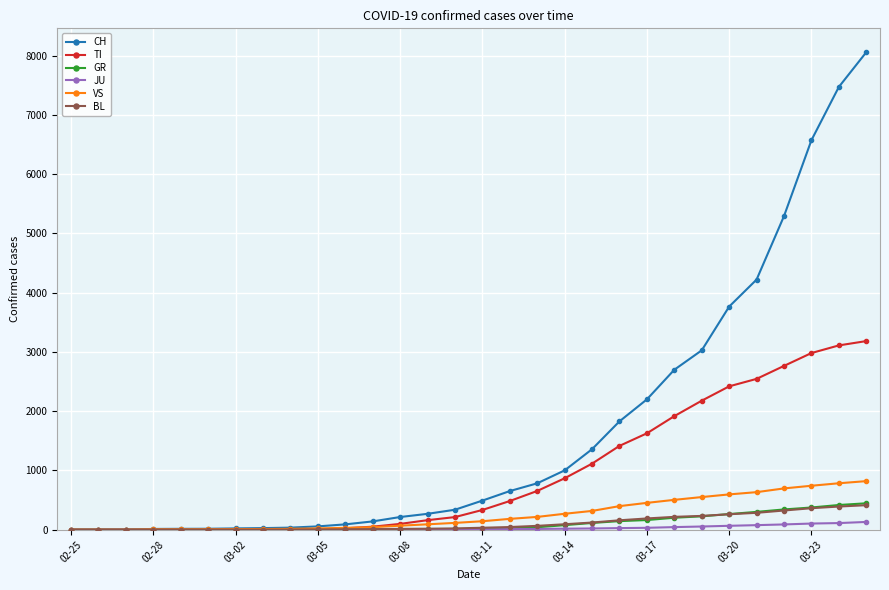

How many categories are shown in the chart?

30